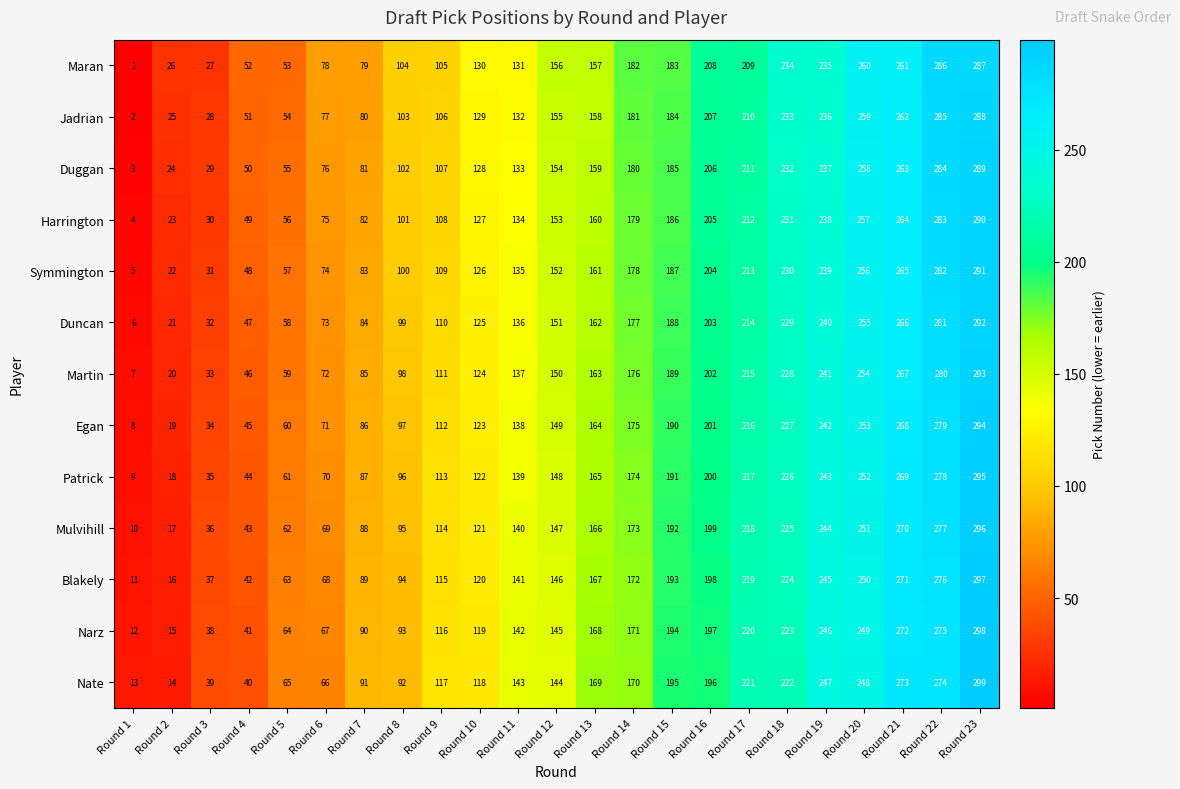

What is the average value of the Duncan series?

150